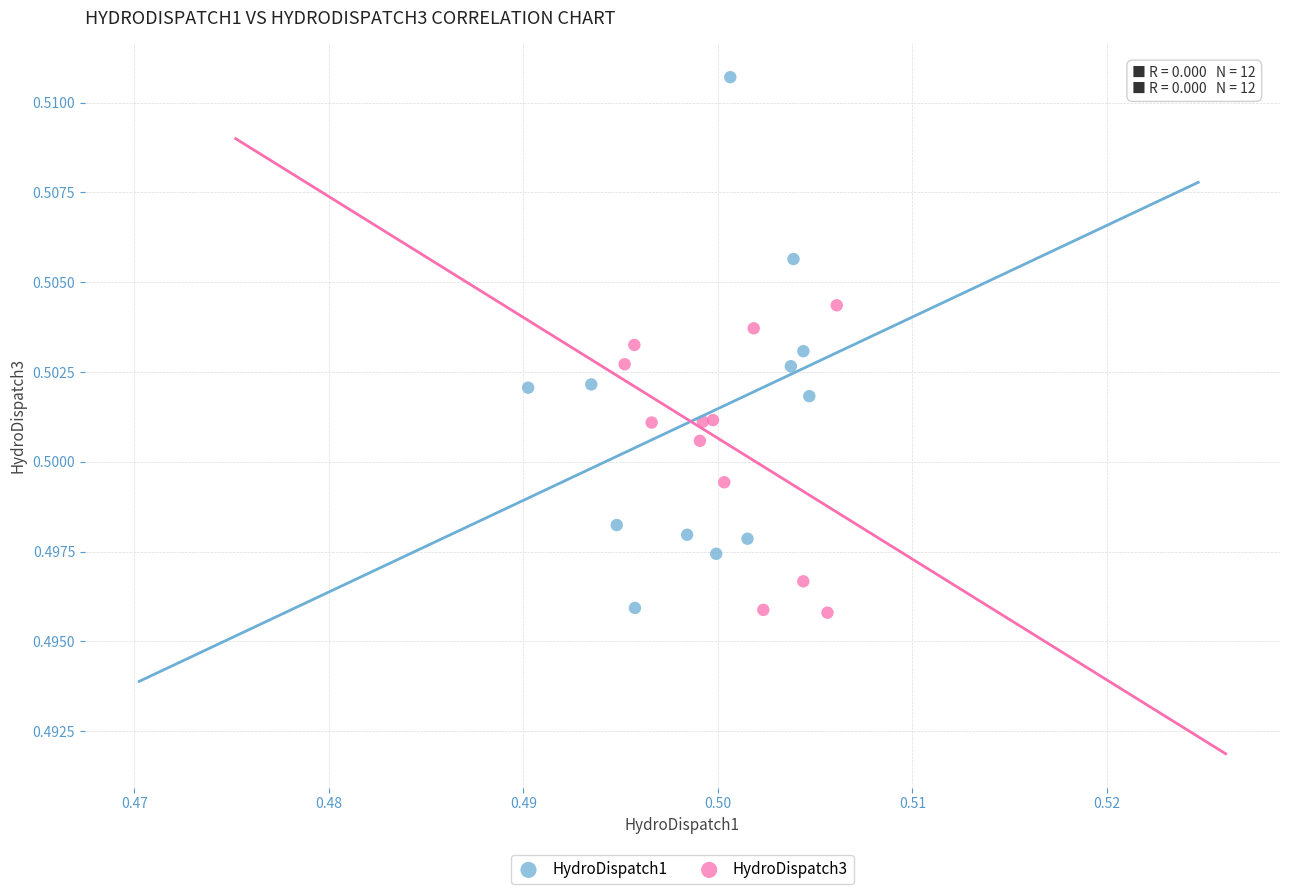

Which series contains the highest Y value?

HydroDispatch1